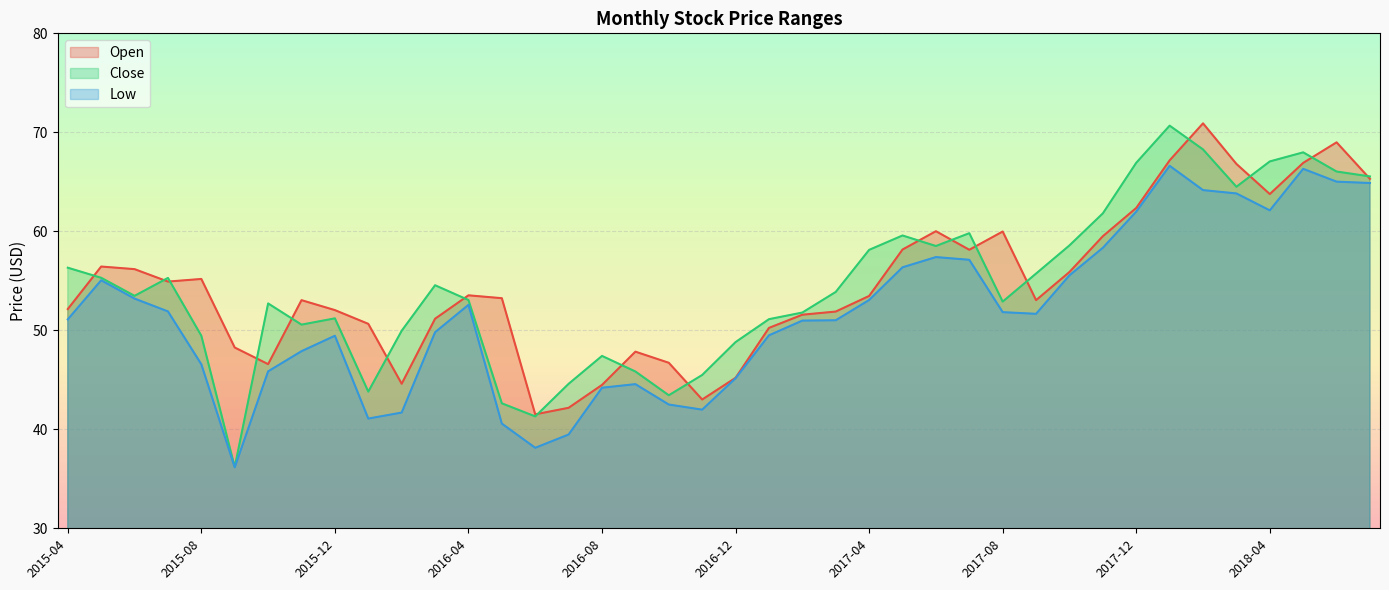

Between 2015-06 and 2018-01, which series saw the biggest shift?

Close